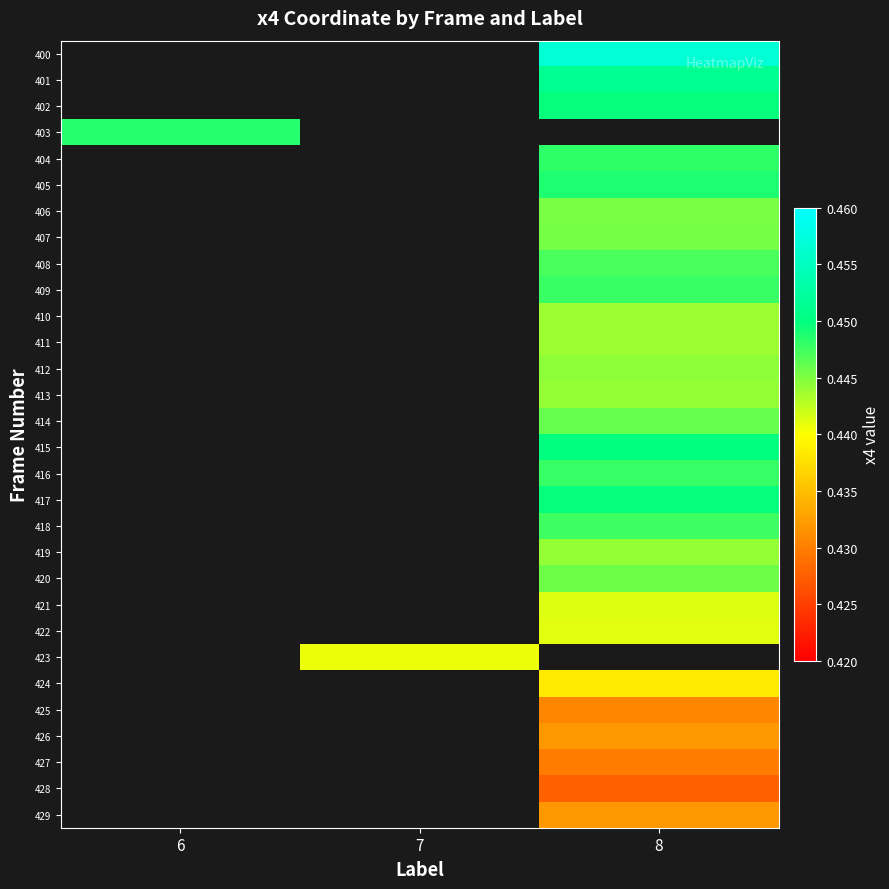

The 401 series shows 0.2 at 8. True or false?

False